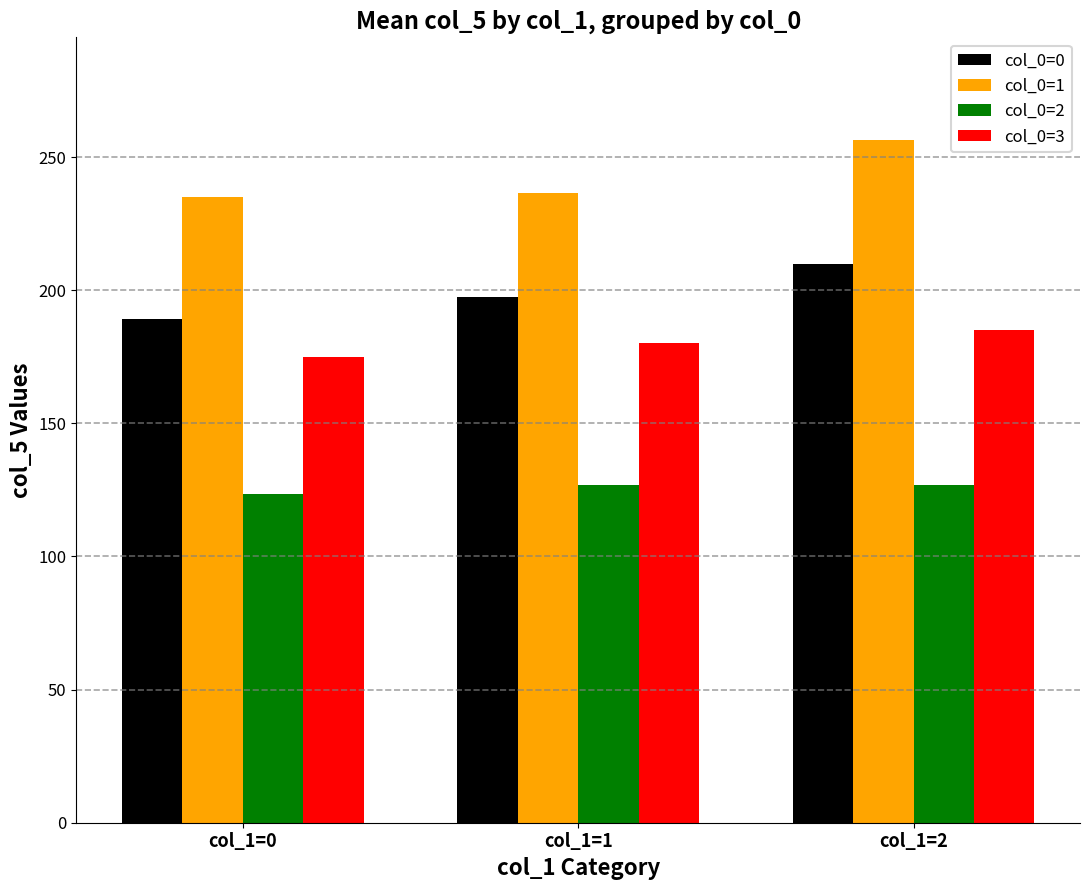

List the series in order of their peak value, highest first.

col_0=1, col_0=0, col_0=3, col_0=2